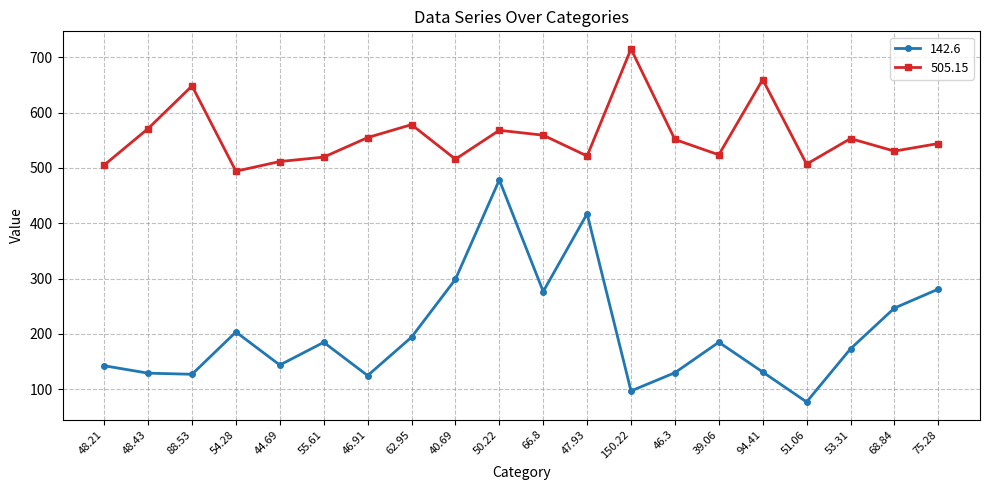

What is the minimum value shown in the chart?

77.2